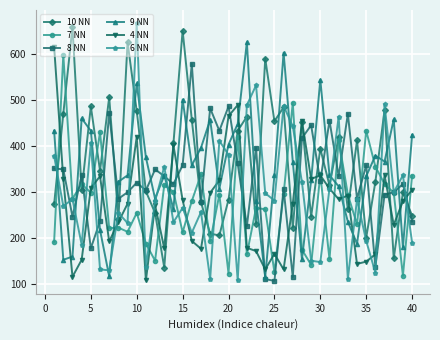

True or false: 7 NN has more than 0 interior local peaks.

True